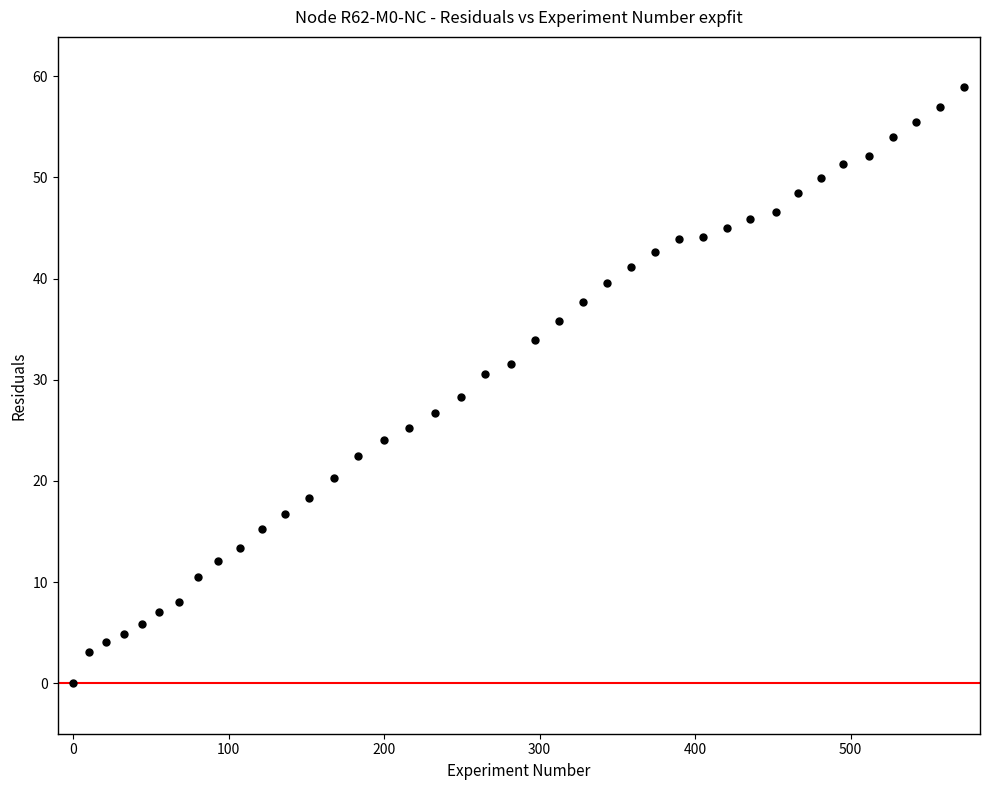

What is the range of X values (max minus min)?

573.3